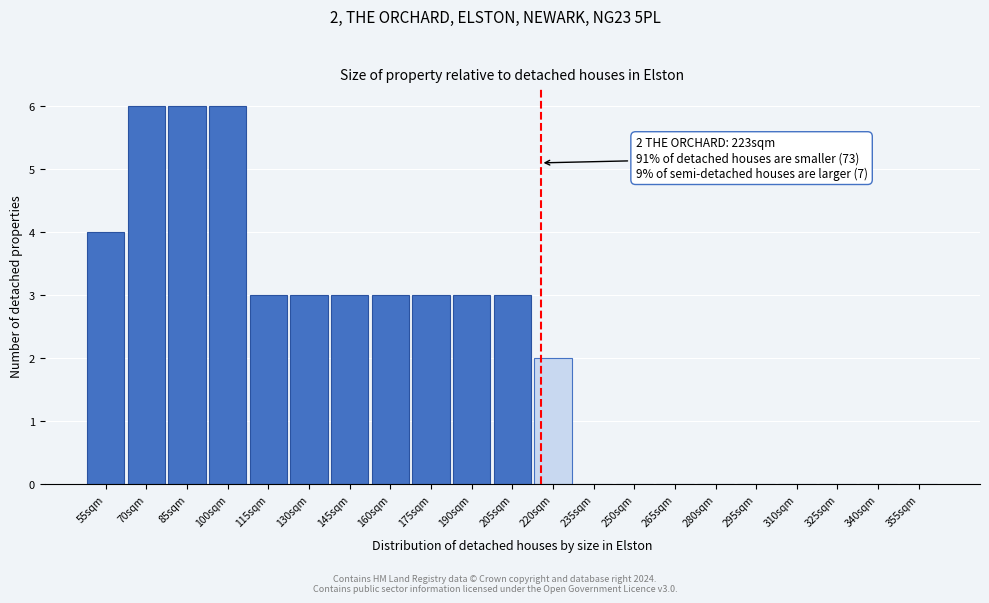

Reading left to right, list all the values displayed in this chart.

55sqm=4	70sqm=6	85sqm=6	100sqm=6	115sqm=3	130sqm=3	145sqm=3	160sqm=3	175sqm=3	190sqm=3	205sqm=3	220sqm=2	235sqm=0	250sqm=0	265sqm=0	280sqm=0	295sqm=0	310sqm=0	325sqm=0	340sqm=0	355sqm=0